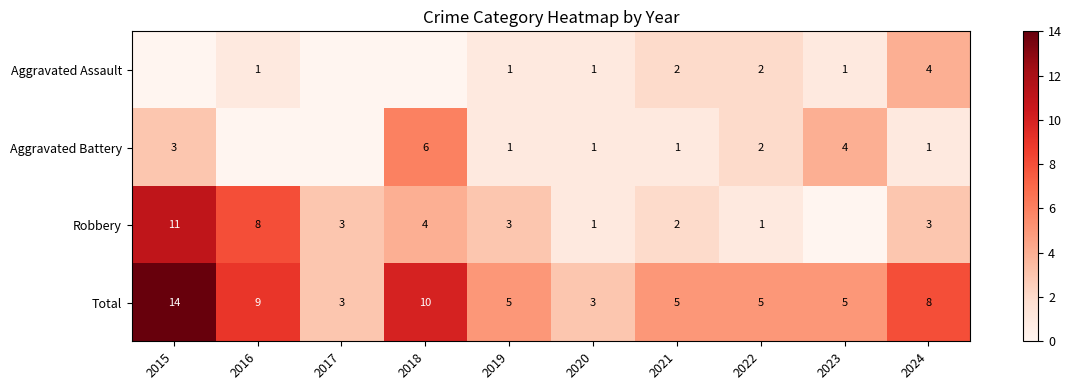

At which label does Total first exceed 5?

2015